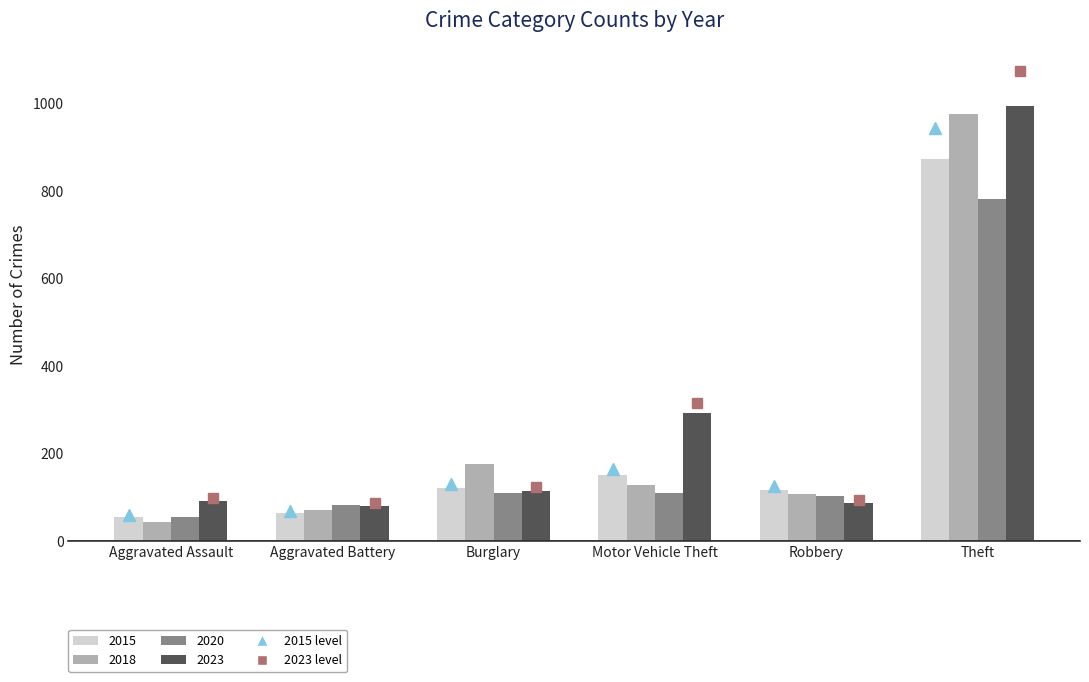

Is it true that 2020 equals 1036 at Theft?

False